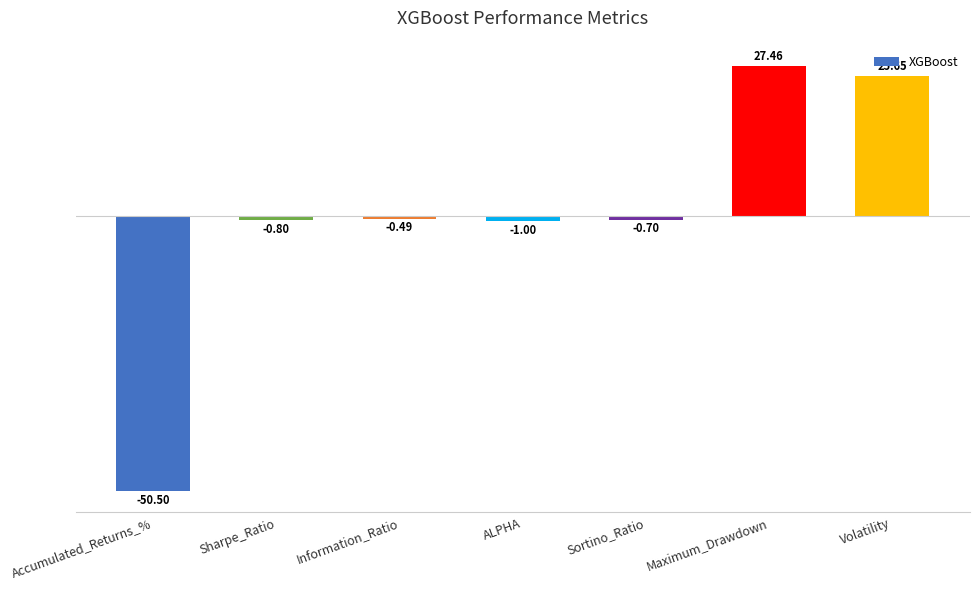

How many negative values are there?

5